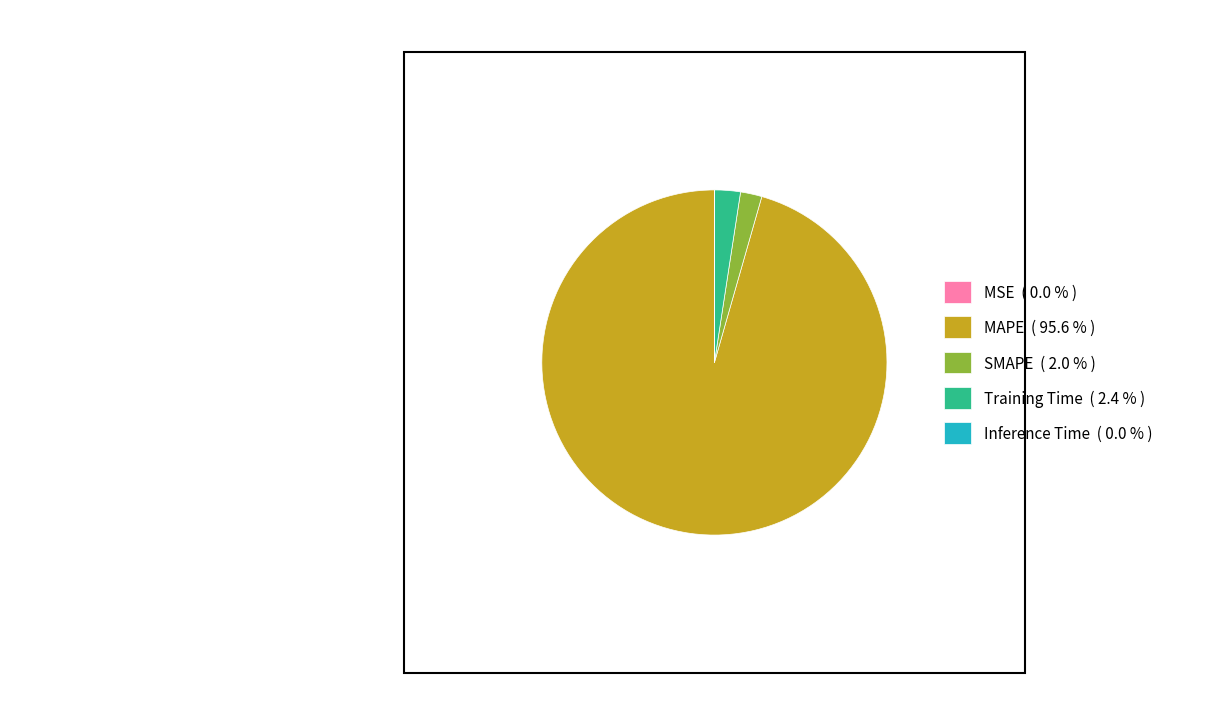

Is the sum of MAPE ( 95.6 % ) and SMAPE ( 2.0 % ) greater than half?

Yes